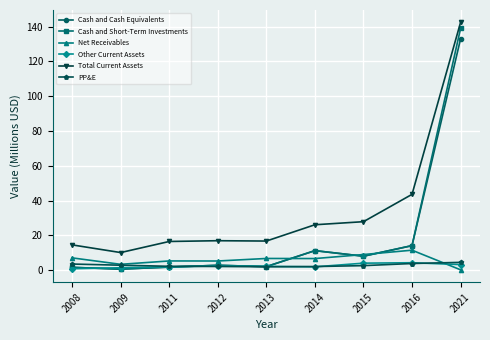

What value does the PP&E series have at 2008?

3.5